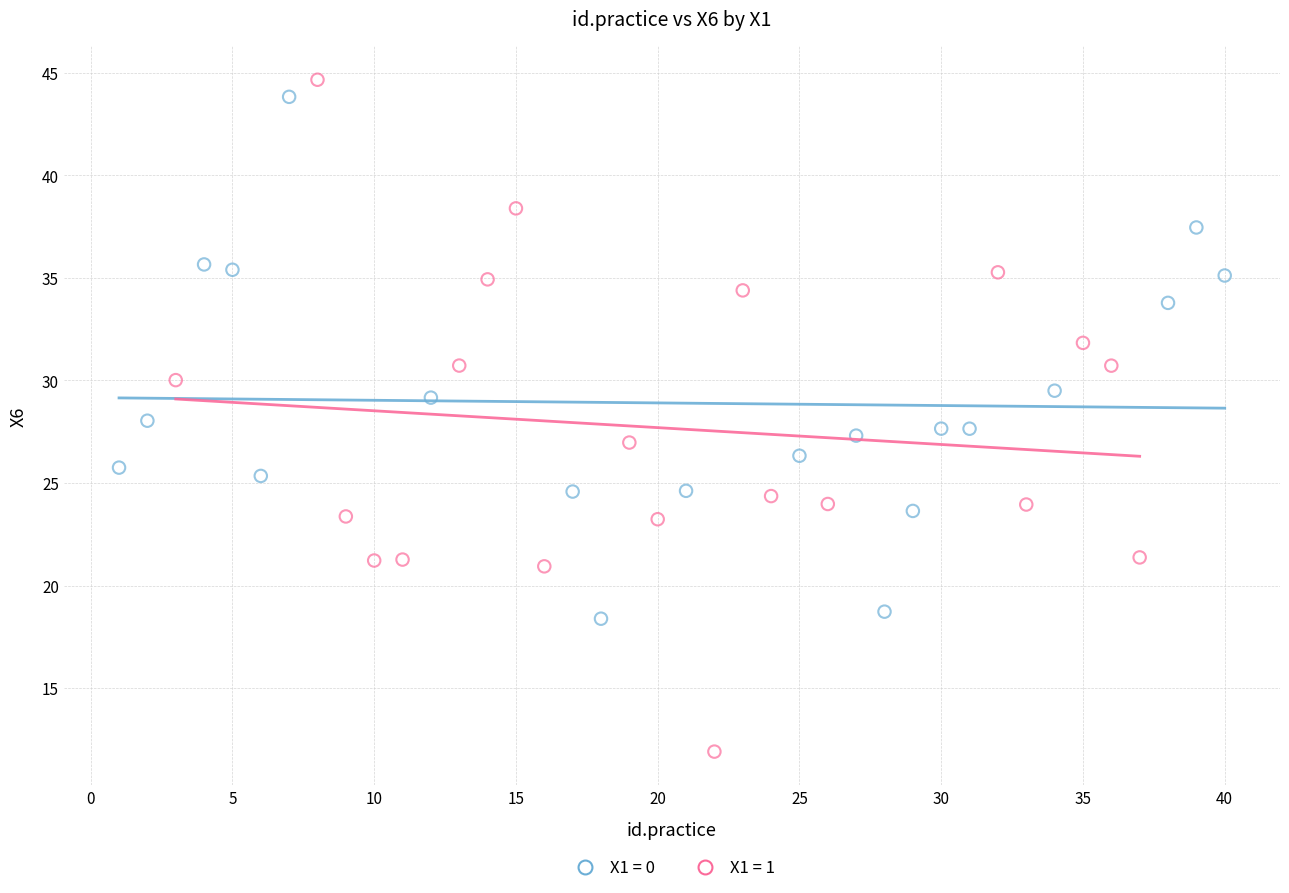

Which series reaches the maximum Y coordinate?

X1 = 1